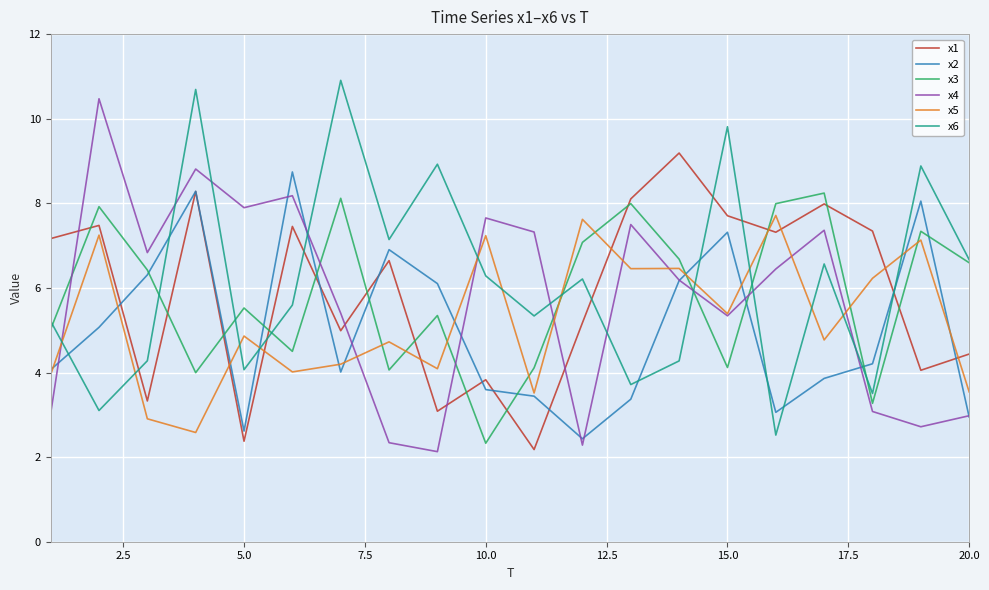

What is the lowest value of the x3 series?

2.3